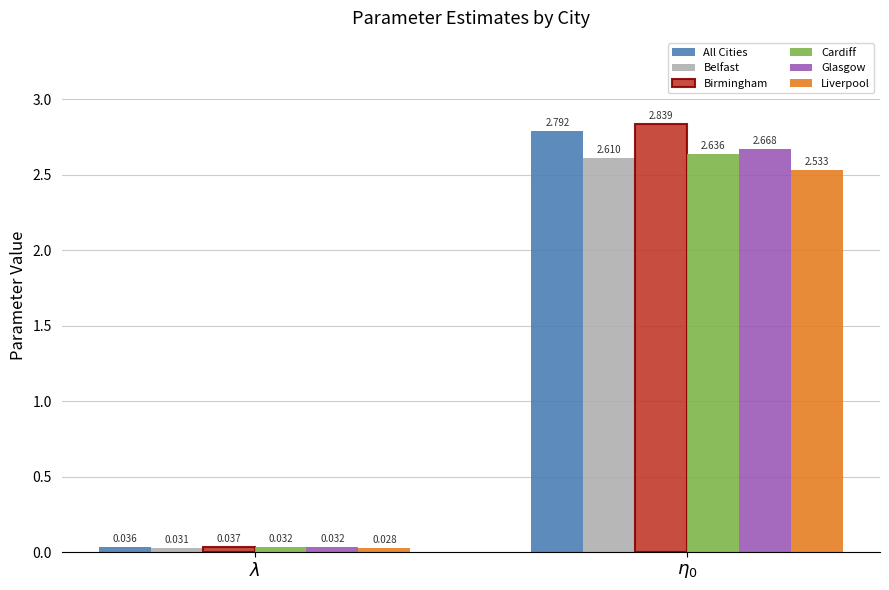

Where is All Cities nearest to the value 1?

$\lambda$